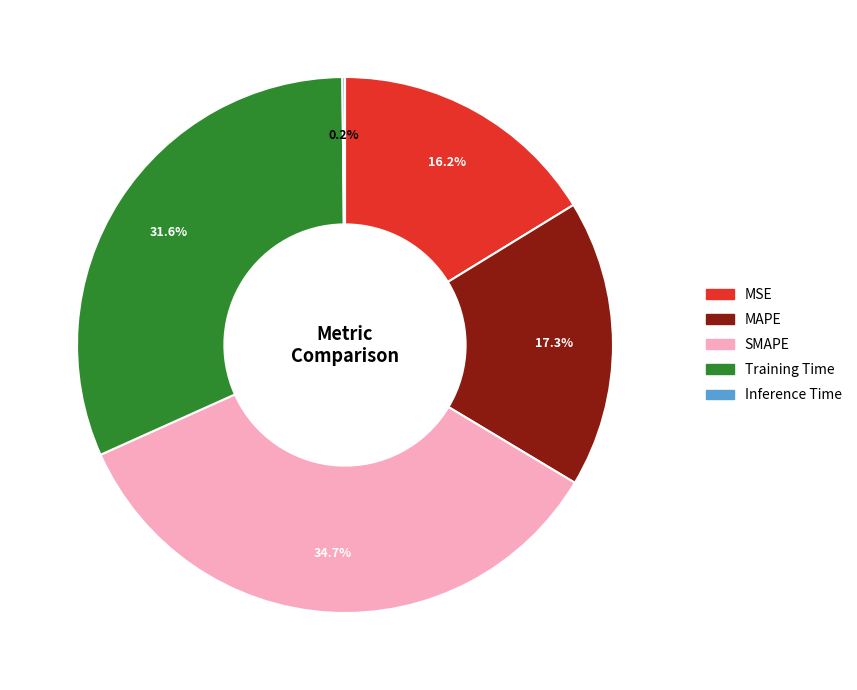

Do MAPE and SMAPE together represent more than half of the pie?

Yes